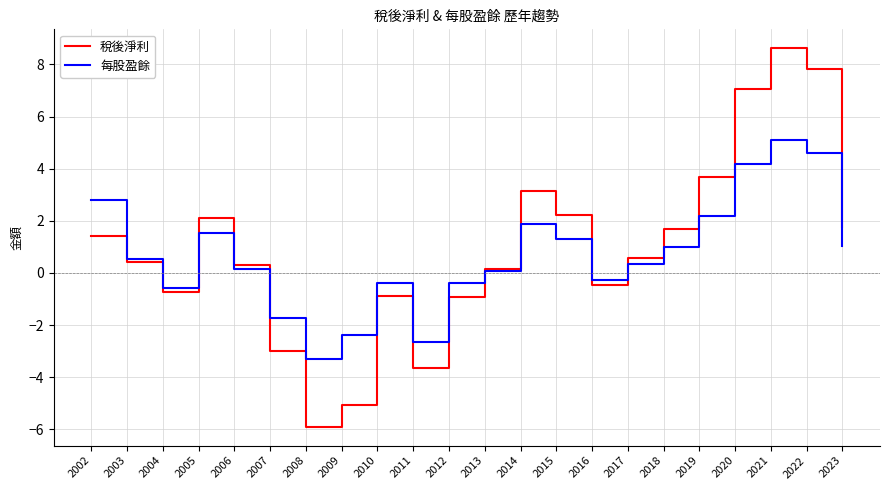

What is the average value of the 稅後淨利 series?

0.9